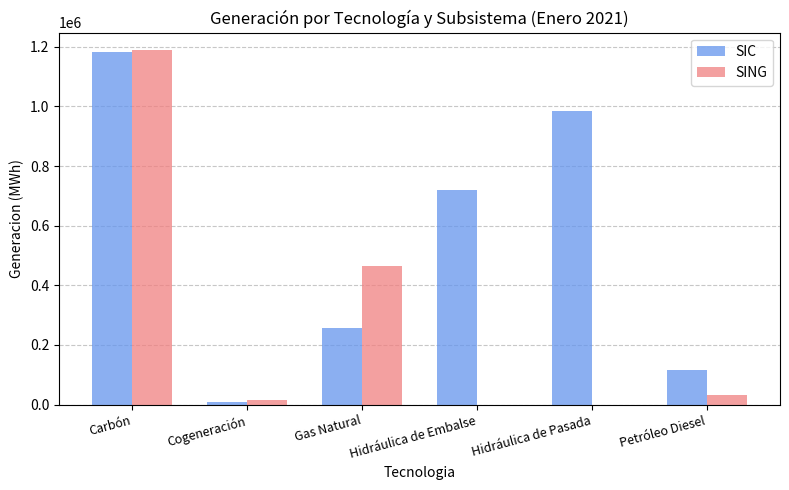

What is the spread (max minus min) of values at Cogeneración?

6749.3